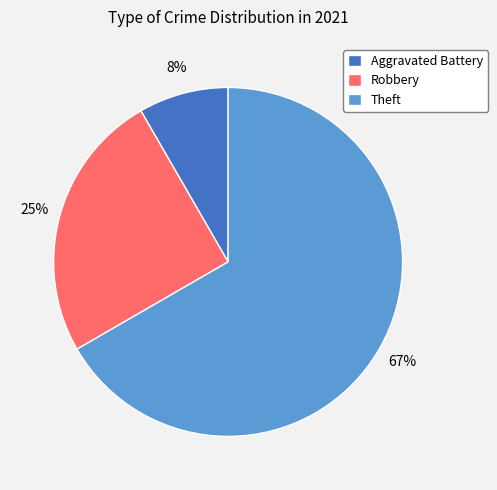

Rank the categories by value from lowest to highest.

Aggravated Battery, Robbery, Theft